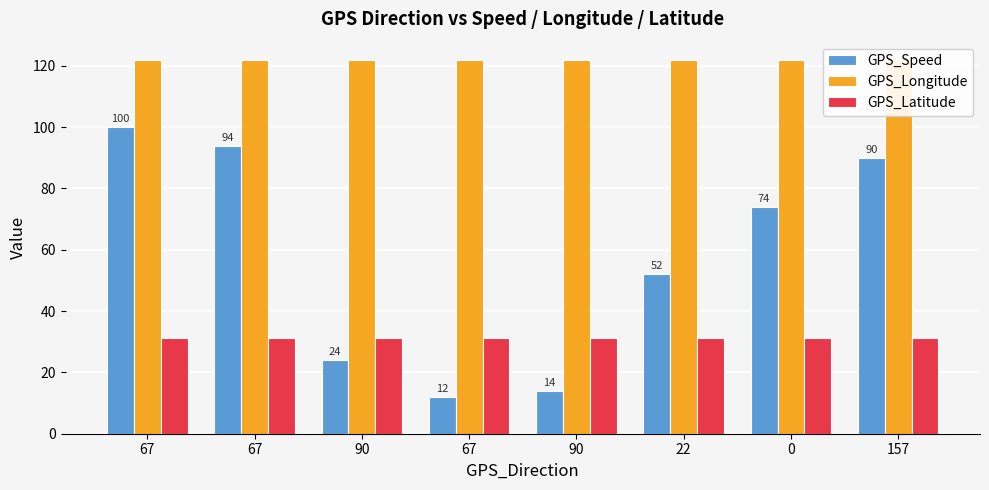

At which category is the sum across all series the highest?

67